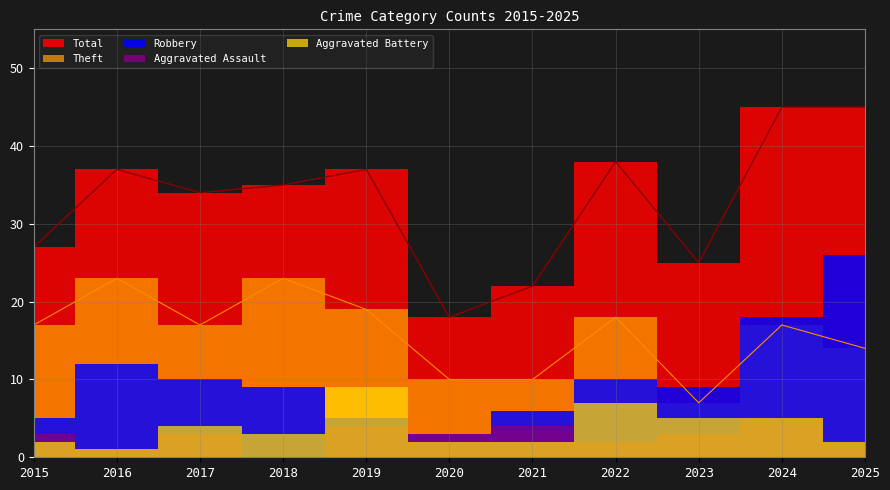

Reading left to right, what are all the values shown in this chart?

Aggravated Assault: 2015=3	2016=1	2017=3	2018=0	2019=4	2020=3	2021=4	2022=2	2023=3	2024=5	2025=2
Aggravated Battery: 2015=2	2016=1	2017=4	2018=3	2019=9	2020=2	2021=2	2022=7	2023=5	2024=5	2025=2
Robbery: 2015=5	2016=12	2017=10	2018=9	2019=5	2020=3	2021=6	2022=10	2023=9	2024=18	2025=26
Theft: 2015=17	2016=23	2017=17	2018=23	2019=19	2020=10	2021=10	2022=18	2023=7	2024=17	2025=14
Total: 2015=27	2016=37	2017=34	2018=35	2019=37	2020=18	2021=22	2022=38	2023=25	2024=45	2025=45